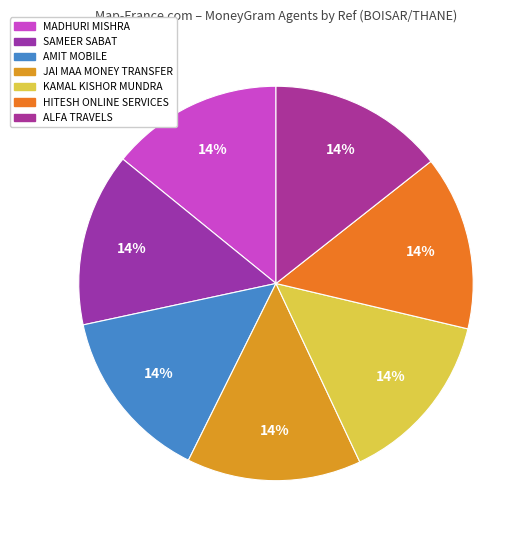

Is HITESH ONLINE SERVICES the majority of the pie?

No